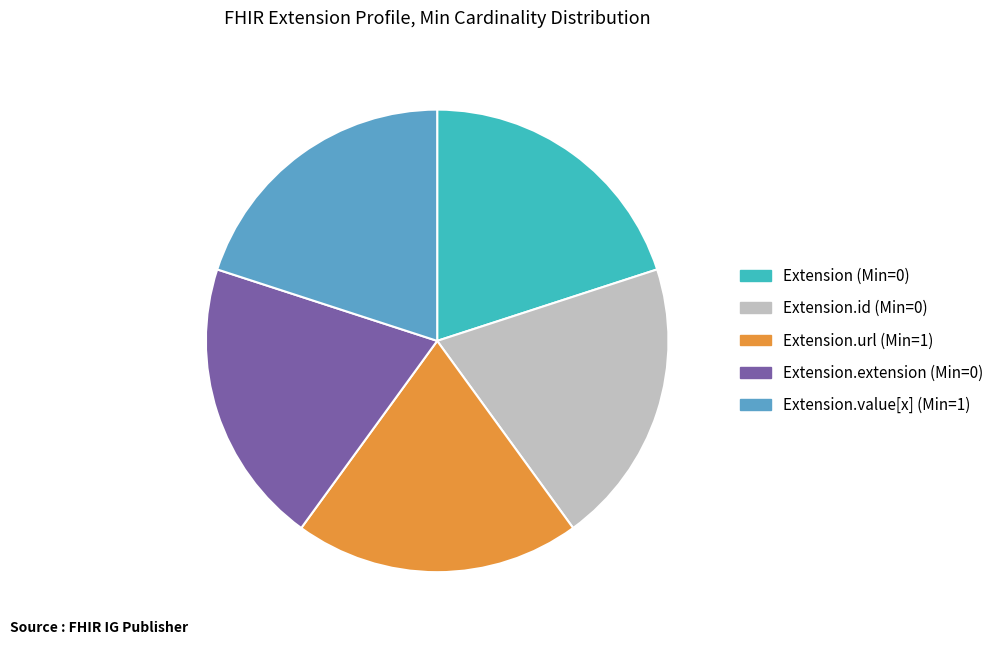

Is there a majority slice in this chart?

No